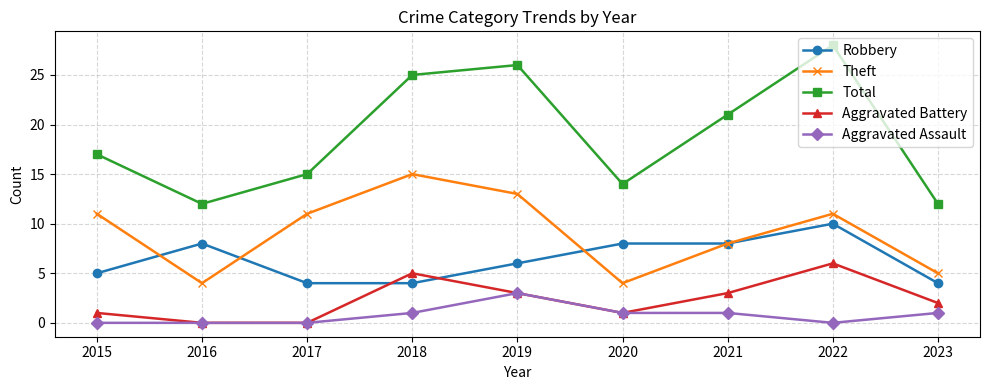

Rank the series by their maximum value, from lowest to highest.

Aggravated Assault, Aggravated Battery, Robbery, Theft, Total